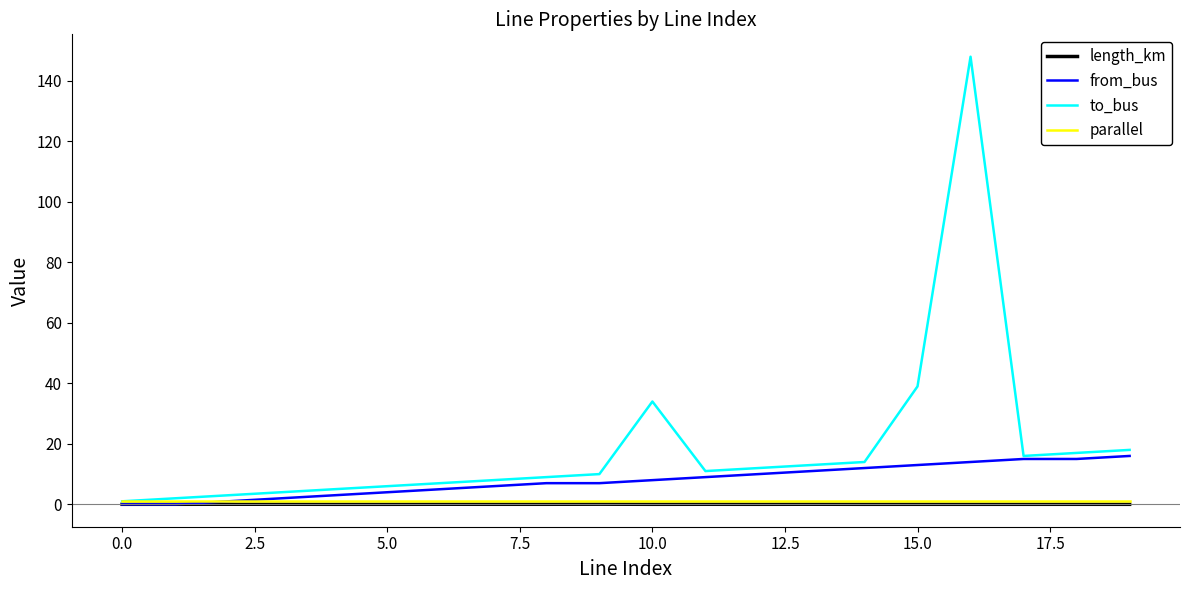

What is the average value of the parallel series?

1.0